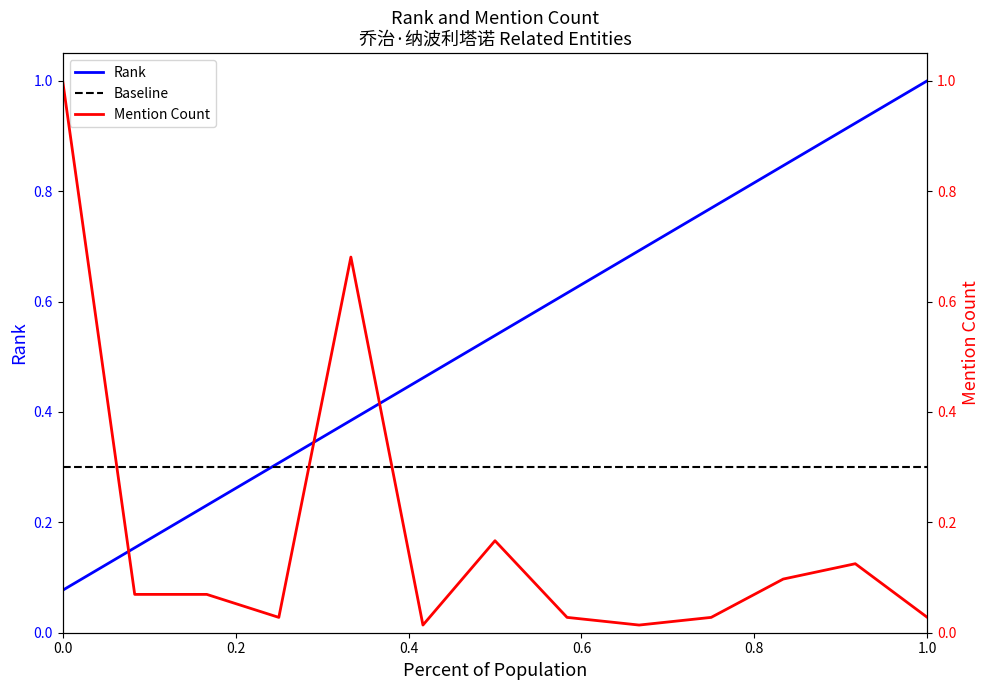

Does the chart display data point markers on the line(s)?

No